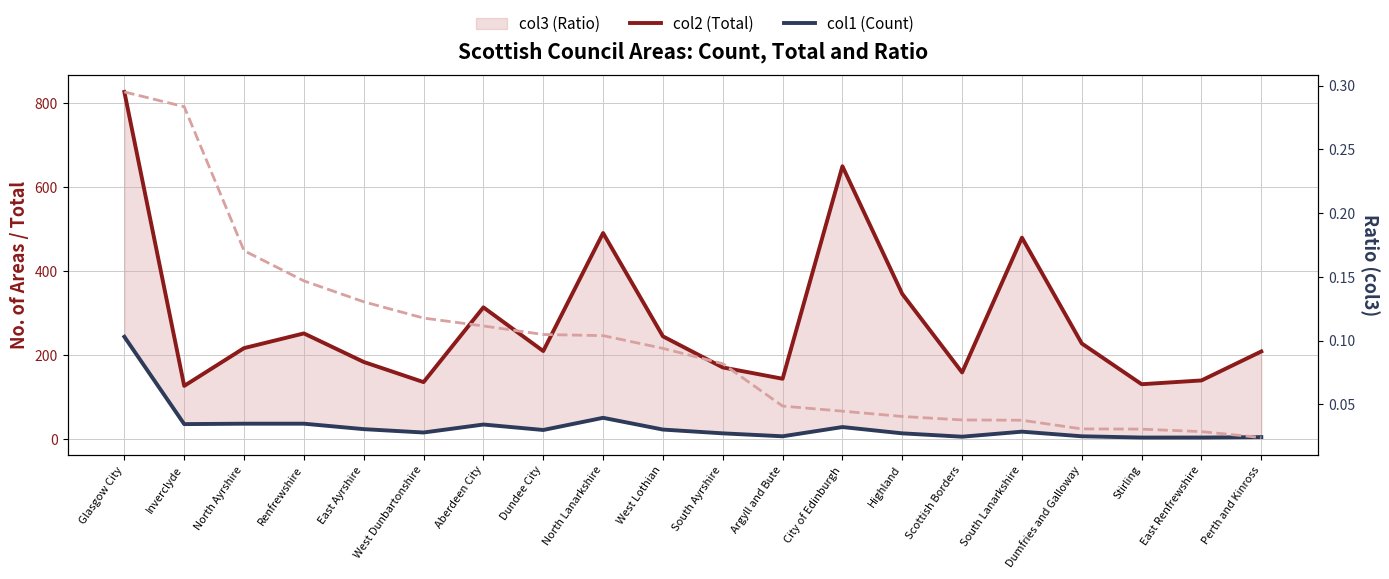

Where is col2 (Total) nearest to the value 477?

South Lanarkshire